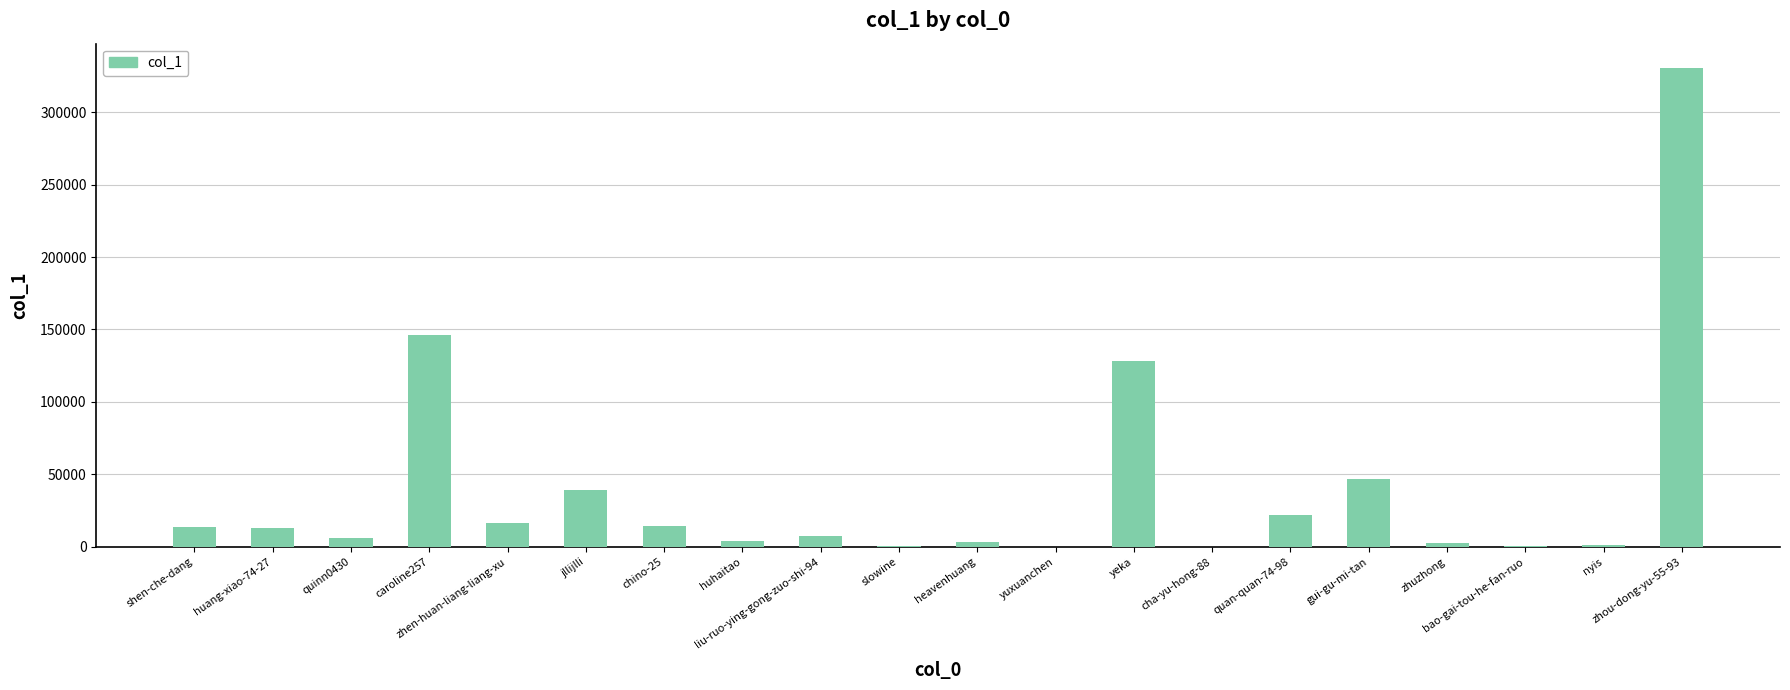

What is the sum of all values?

796235